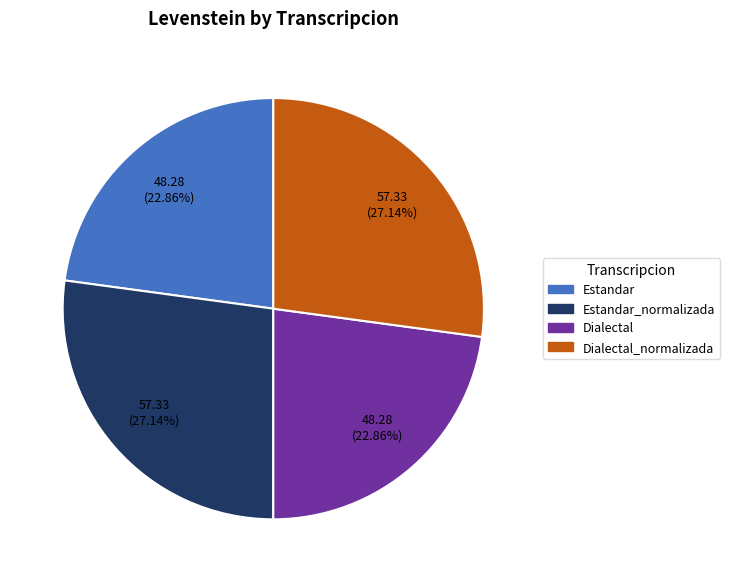

Does any single category account for the majority?

No